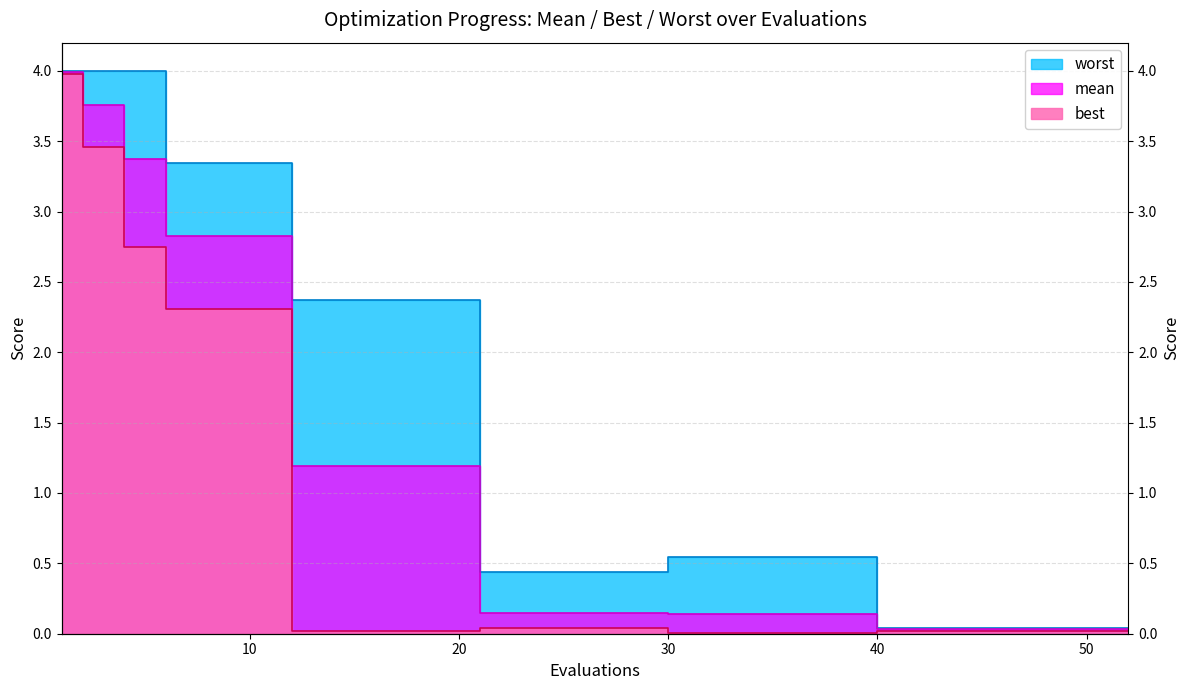

What is the spread (max minus min) of values at 6?

1.0